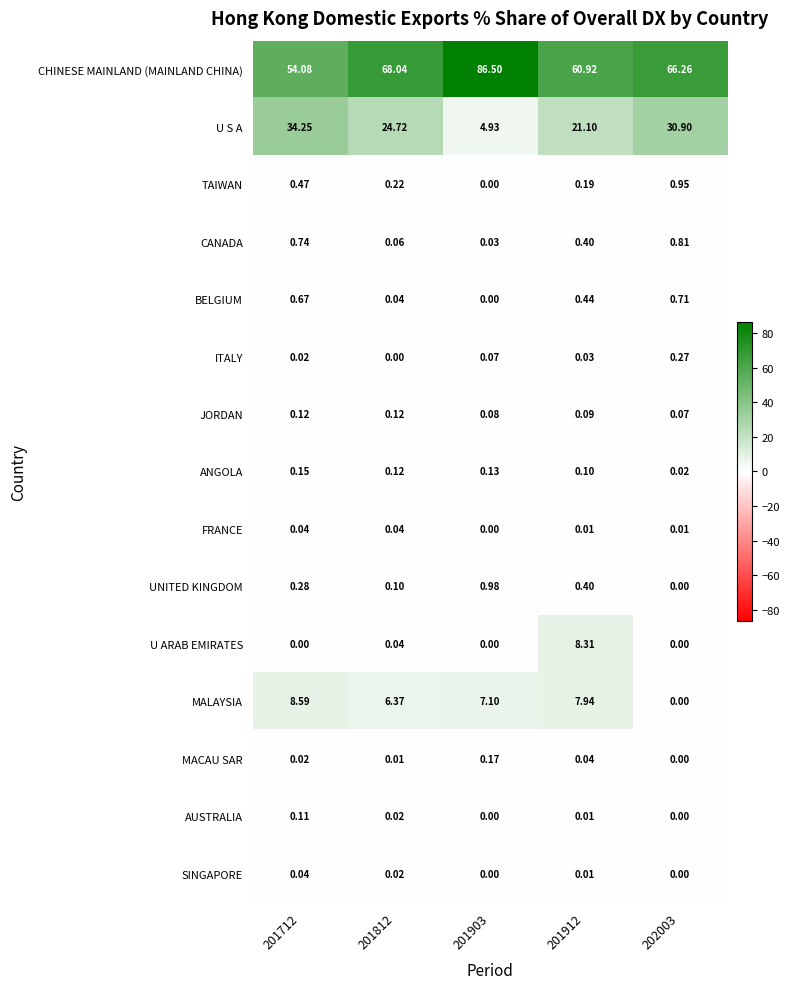

Which series has the widest spread of values?

CHINESE MAINLAND (MAINLAND CHINA)